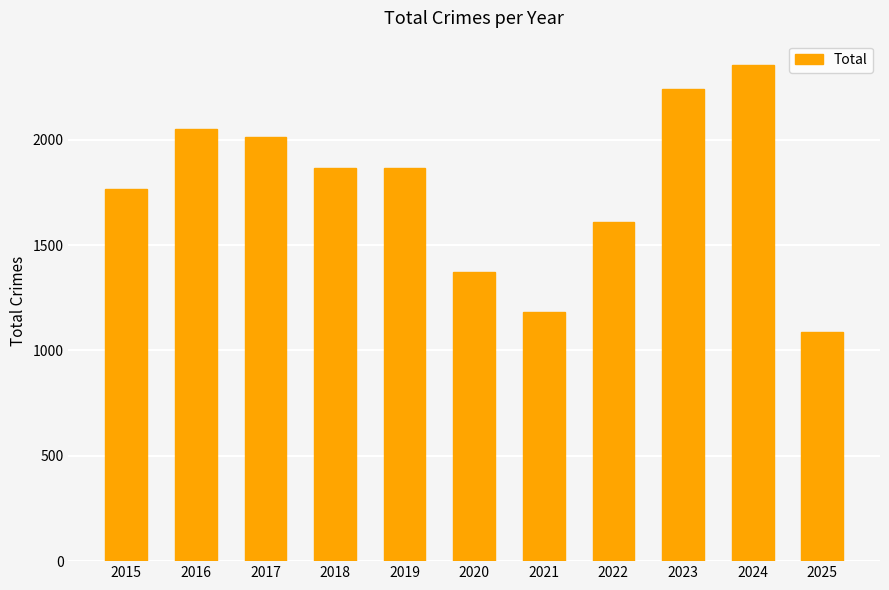

What is the sum of the values at 2016 and 2018?

3915